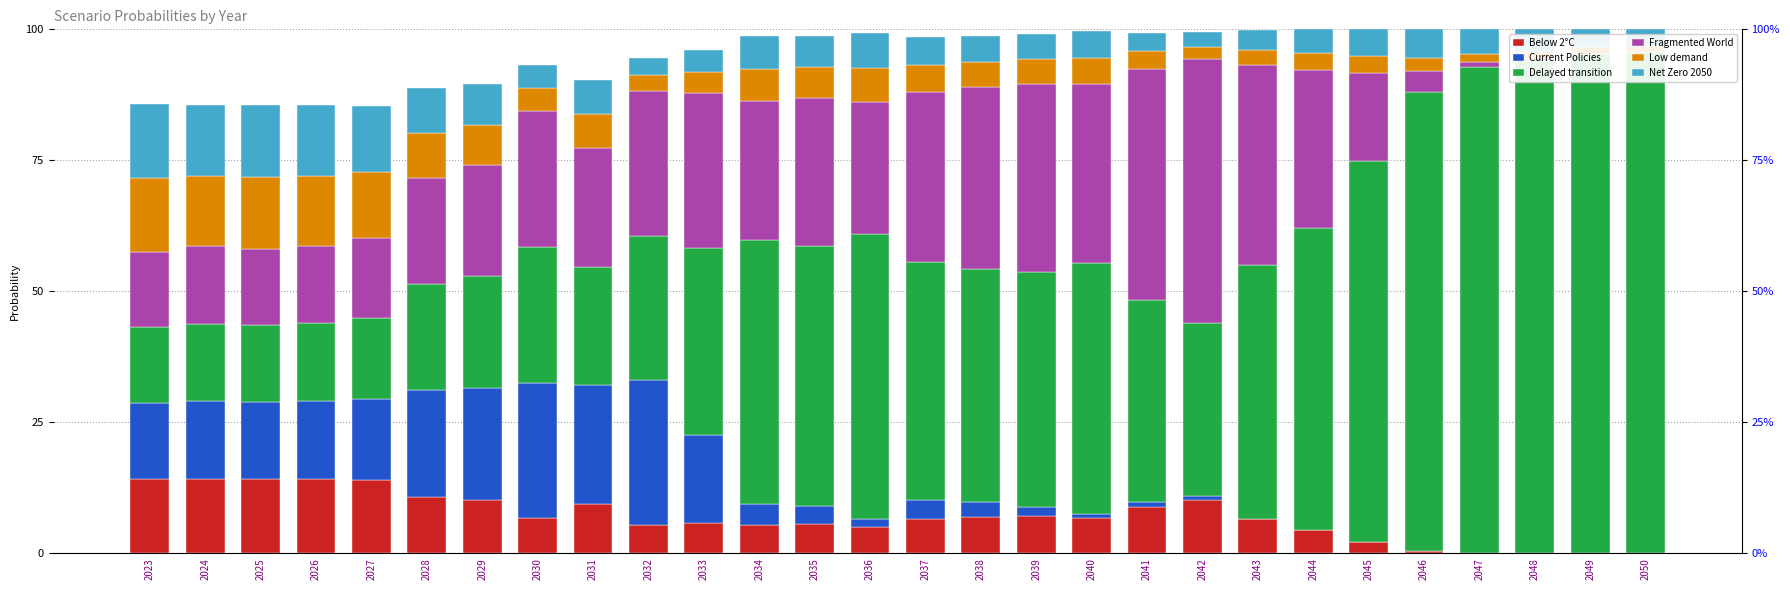

List the labels in order of Below 2°C value, smallest first.

2050, 2049, 2048, 2047, 2046, 2045, 2044, 2036, 2034, 2032, 2035, 2033, 2043, 2037, 2030, 2040, 2038, 2039, 2041, 2031, 2042, 2029, 2028, 2027, 2024, 2026, 2025, 2023